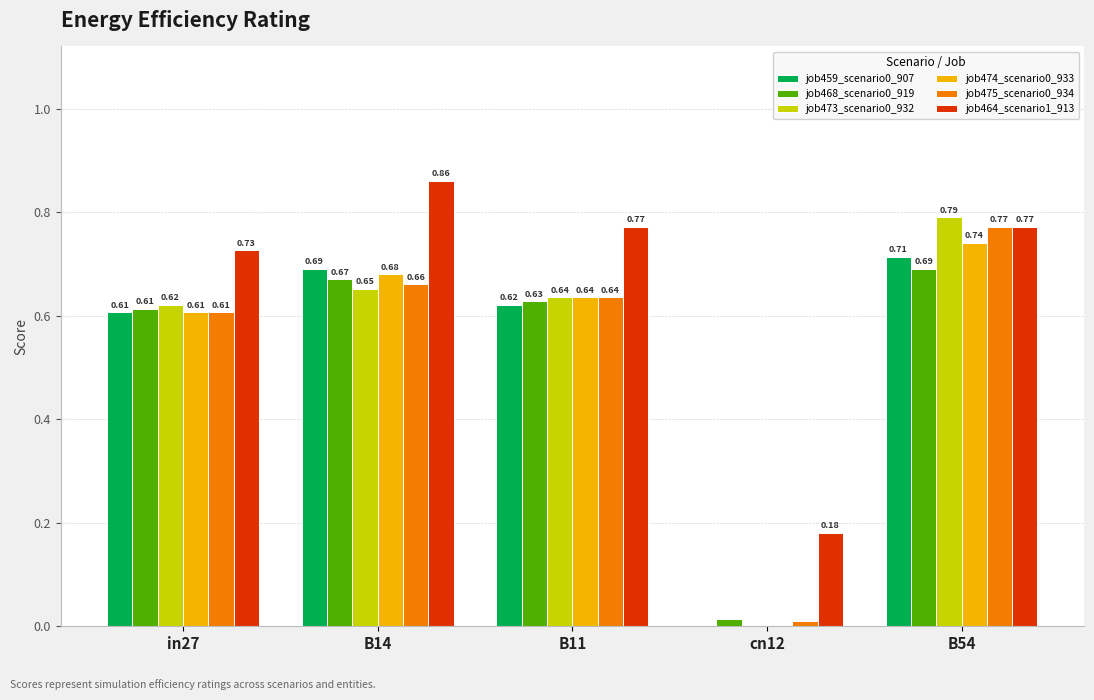

At which category is the sum across all series the highest?

B54